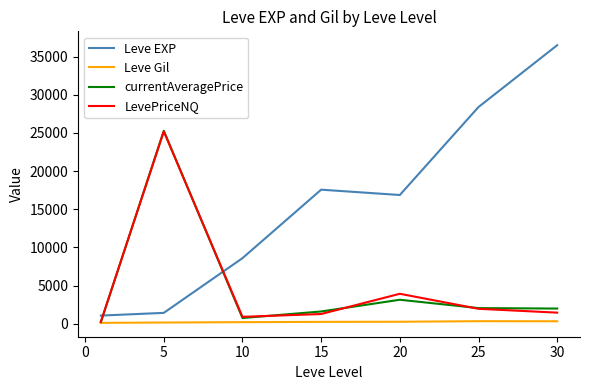

After their last crossing, which series has the higher values: Leve EXP or LevePriceNQ?

Leve EXP